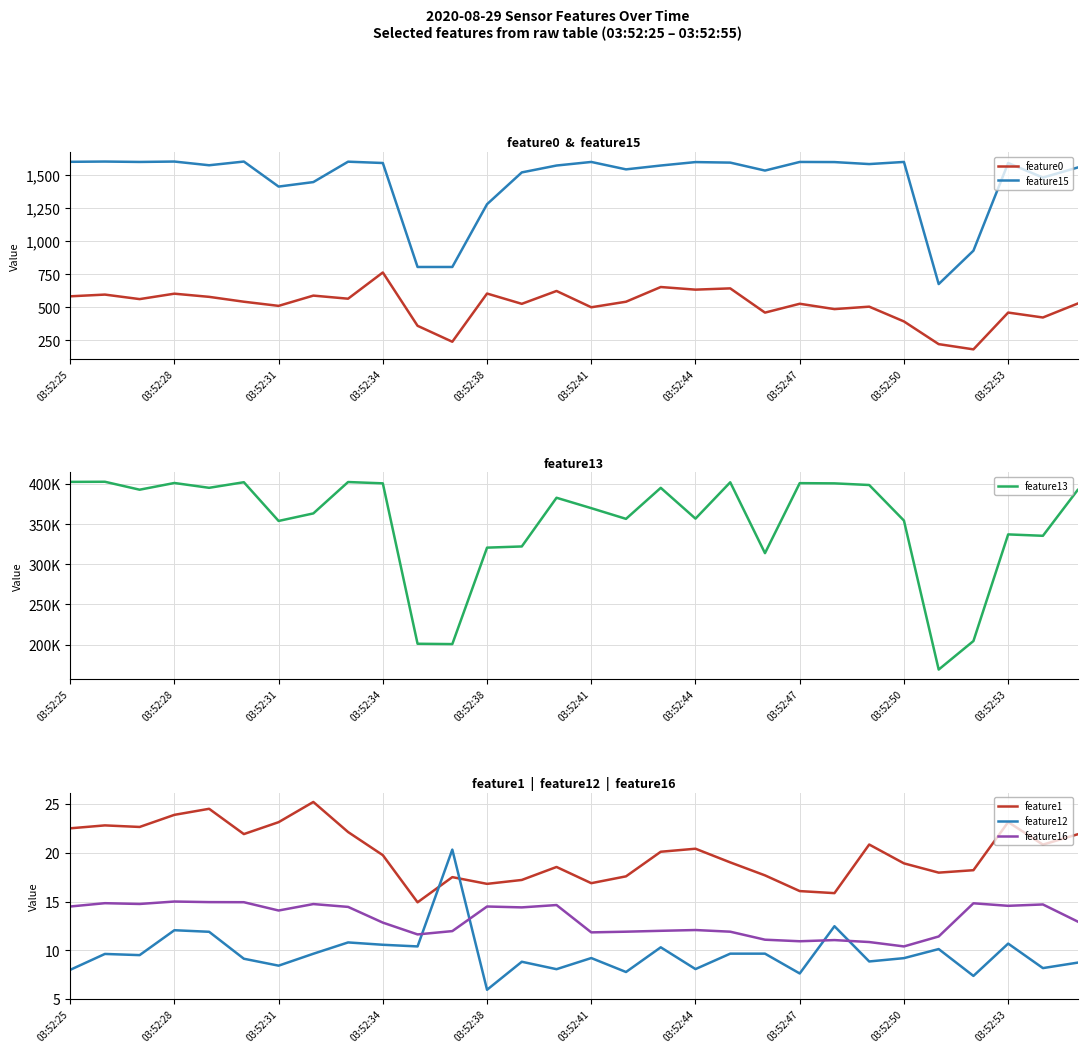

What is the minimum value for feature0?

183.1